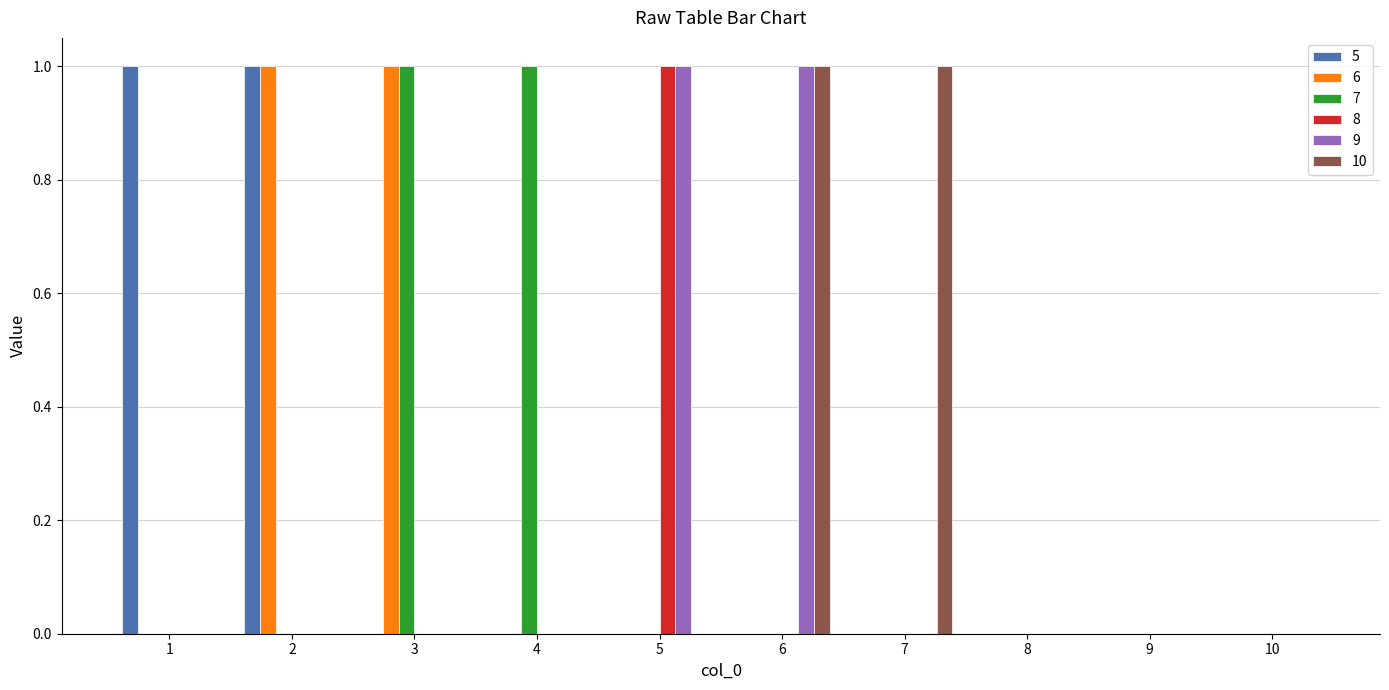

Which category has the highest value in the 8 series?

5